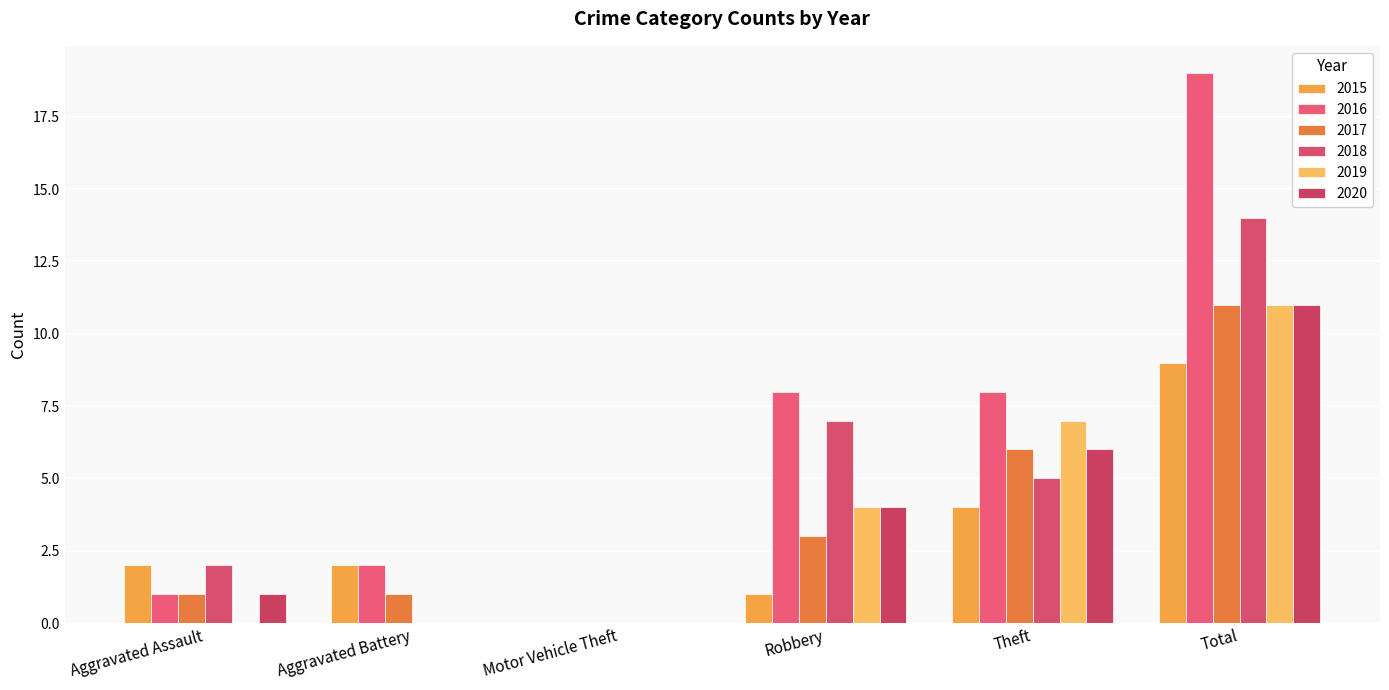

List the series in order of their peak value, lowest first.

2015, 2017, 2019, 2020, 2018, 2016